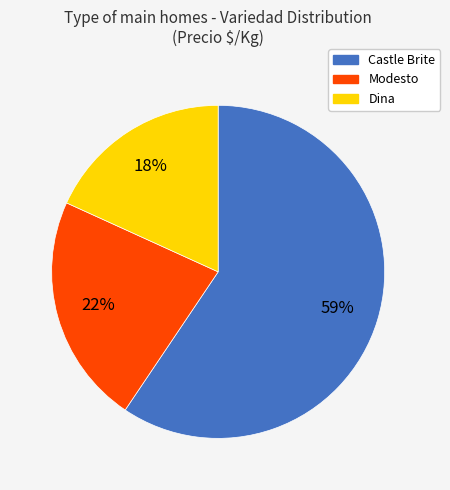

Is there a majority slice in this chart?

Yes